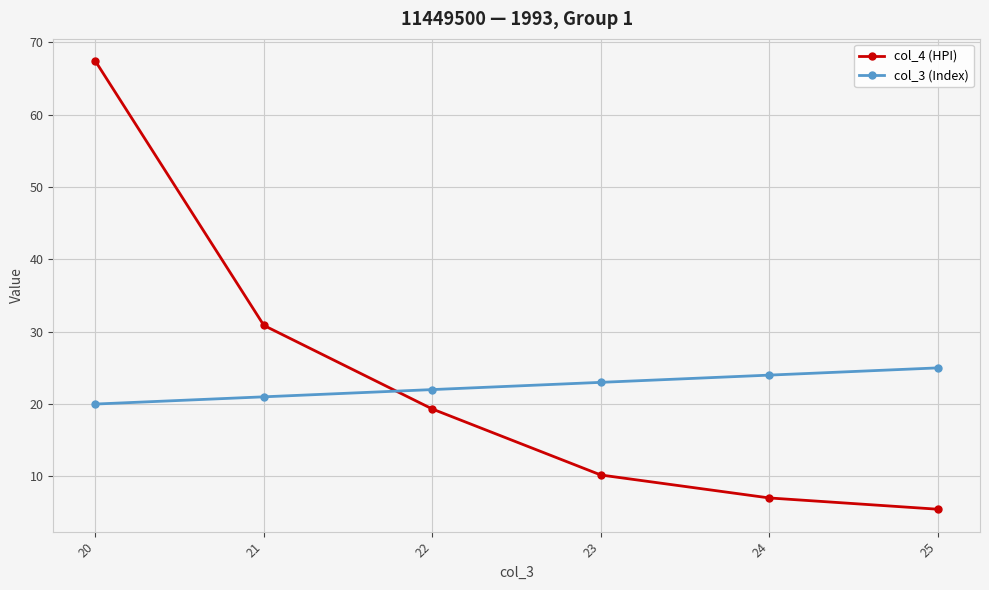

Where does the col_4 (HPI) series first go above 19?

20